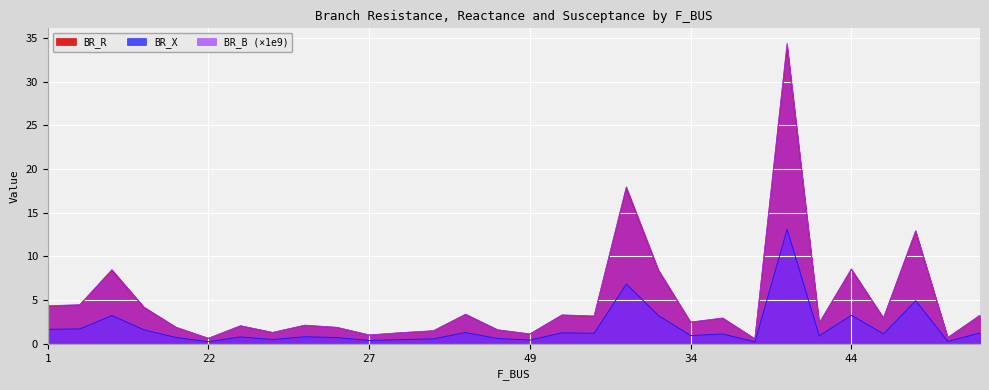

How many lines are shown in the chart?

3